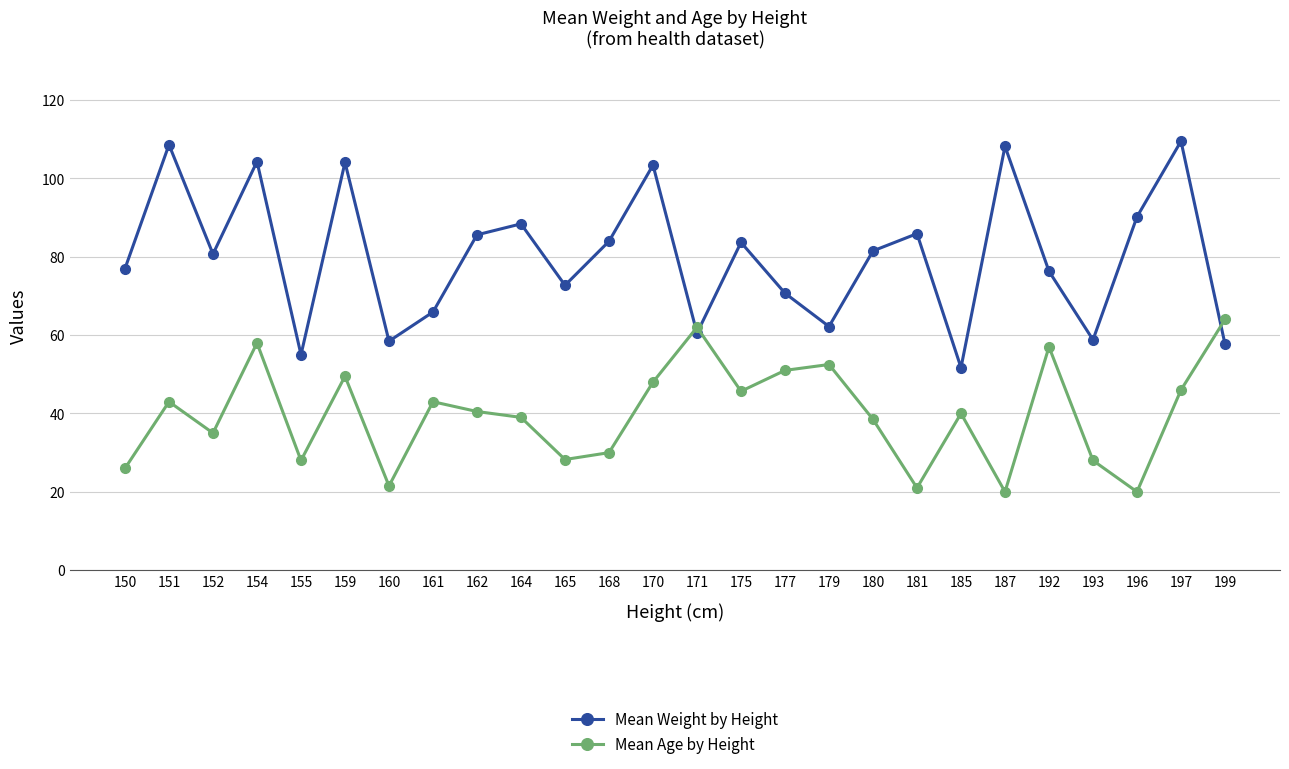

At which category does Mean Age by Height reach its first local peak?

151